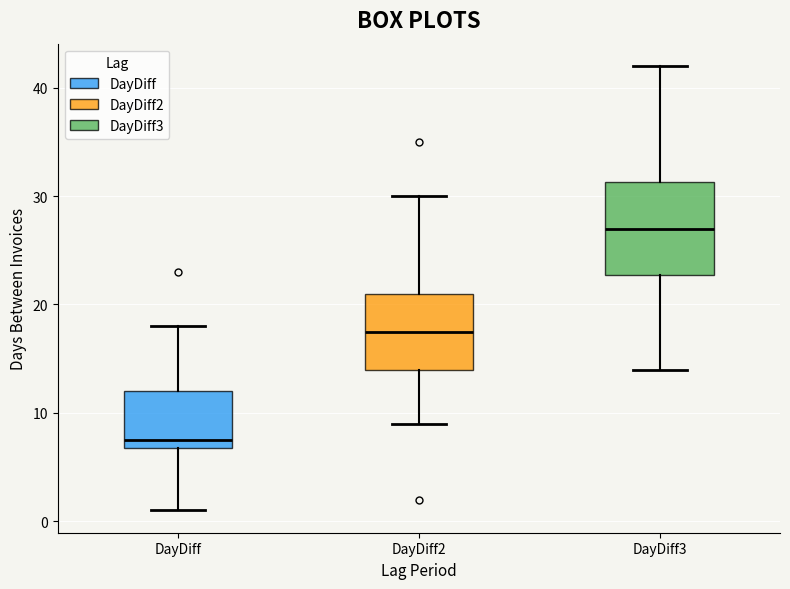

Which box is the tallest, from its lower edge to its upper edge?

DayDiff3